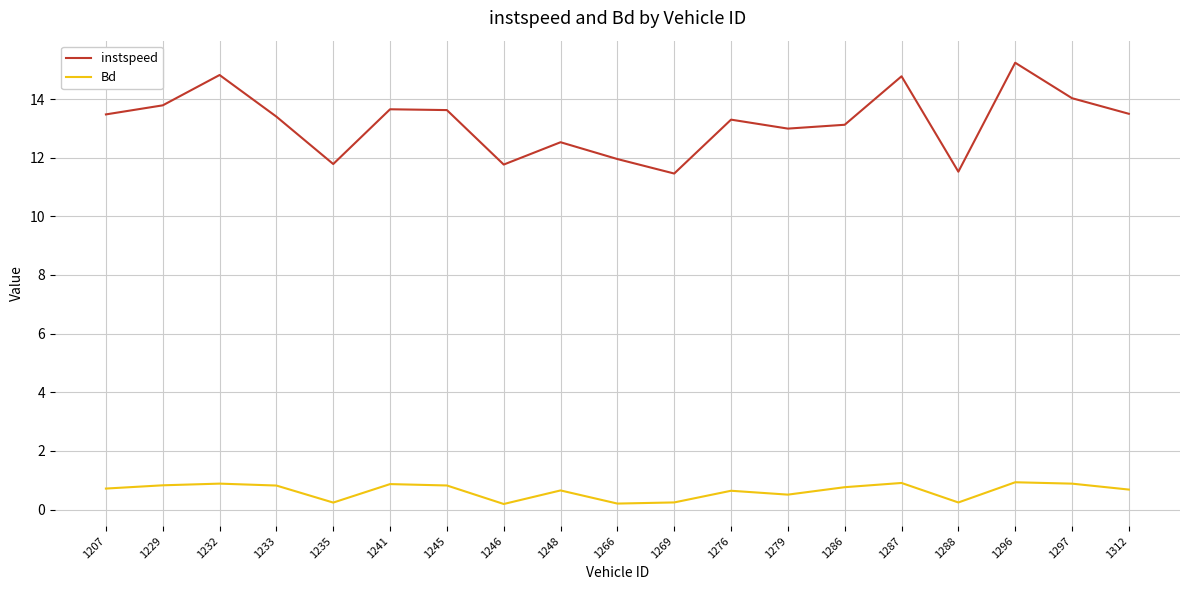

What is the spread (max minus min) of values at 1297?

13.1